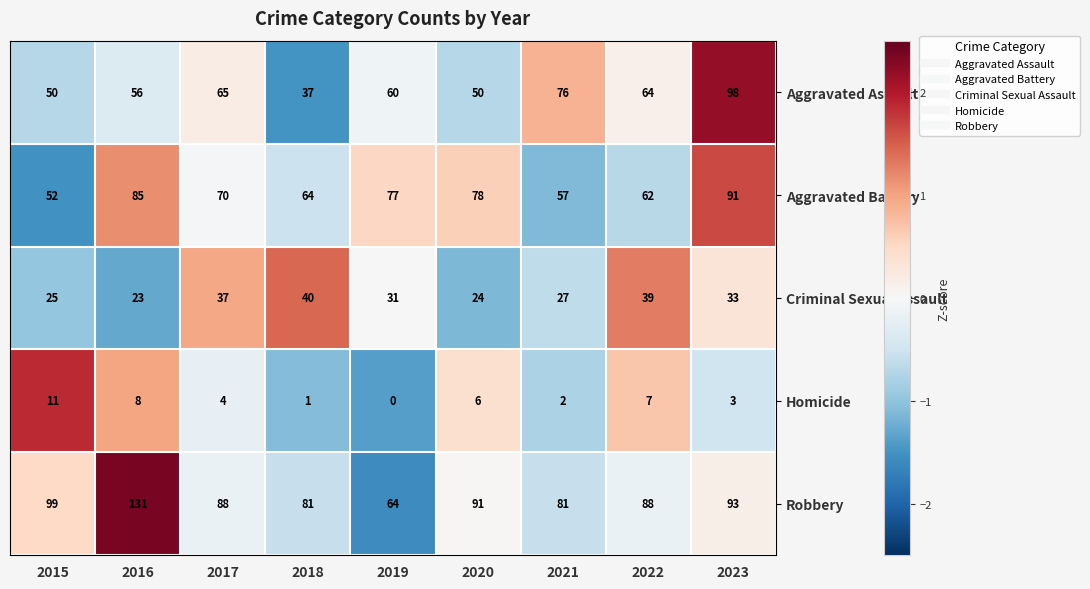

Is it true that Robbery equals 81 at 2018?

True